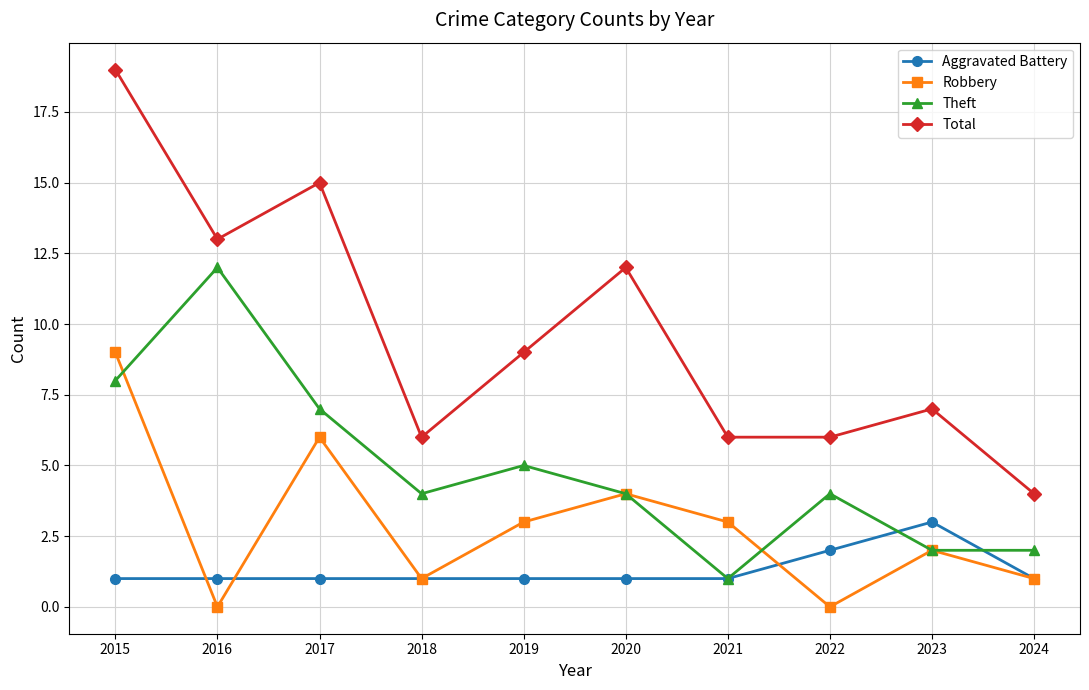

At which label is Total closest to 11?

2020